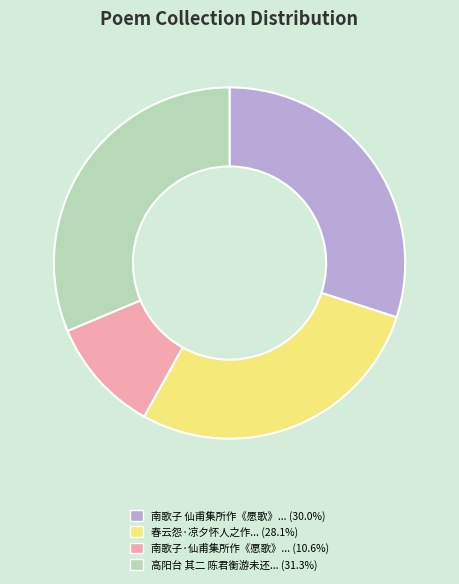

Is there a majority slice in this chart?

No